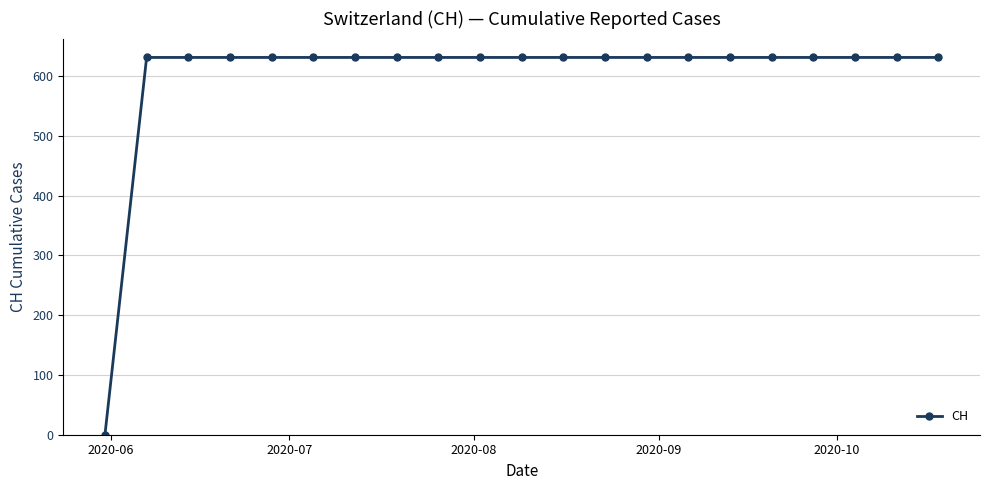

What is the value of the 11th point from the left?

631